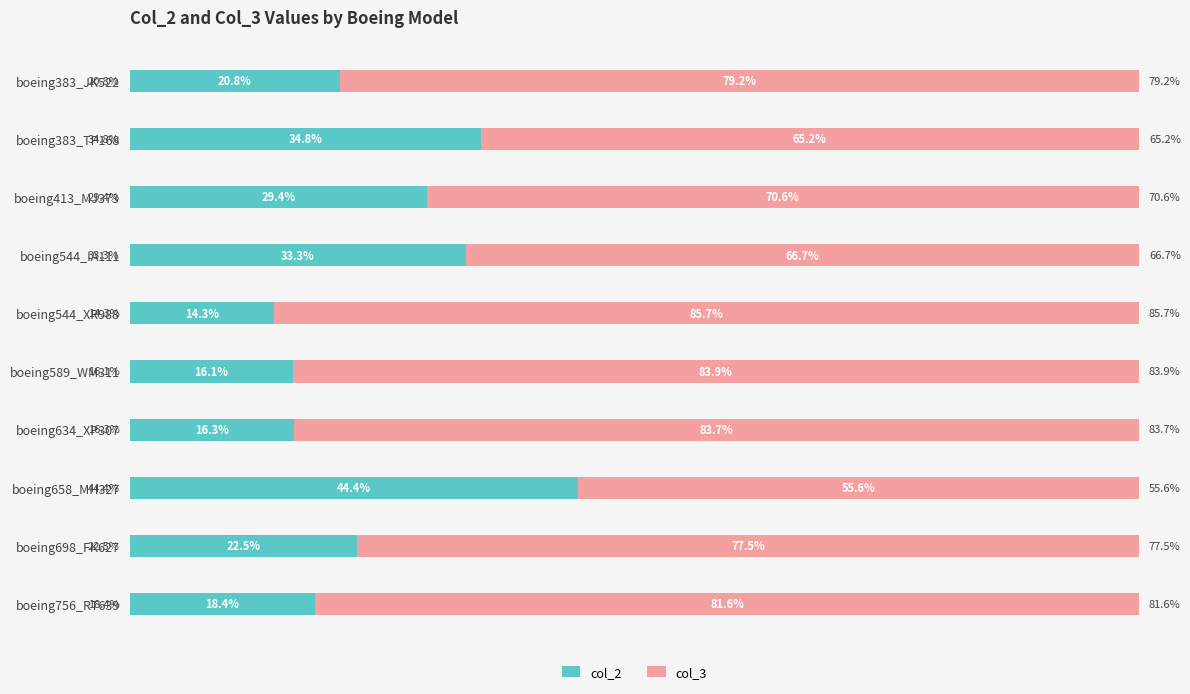

List the labels in order of col_2 value, largest first.

boeing658_MH327, boeing383_TP168, boeing544_IA111, boeing413_MJ373, boeing698_FK627, boeing383_JK522, boeing756_RT639, boeing634_XP307, boeing589_WM311, boeing544_XR988